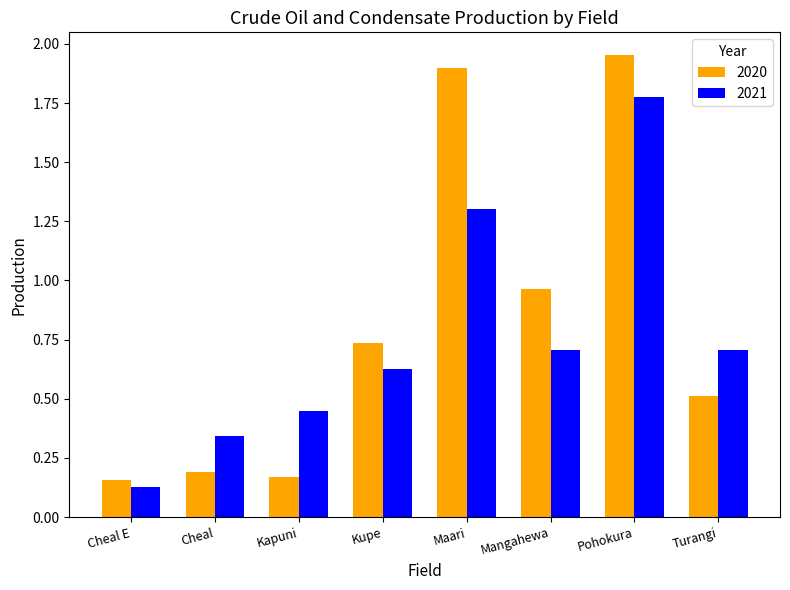

What is the difference between the 2021 values at Pohokura and Cheal?

1.4